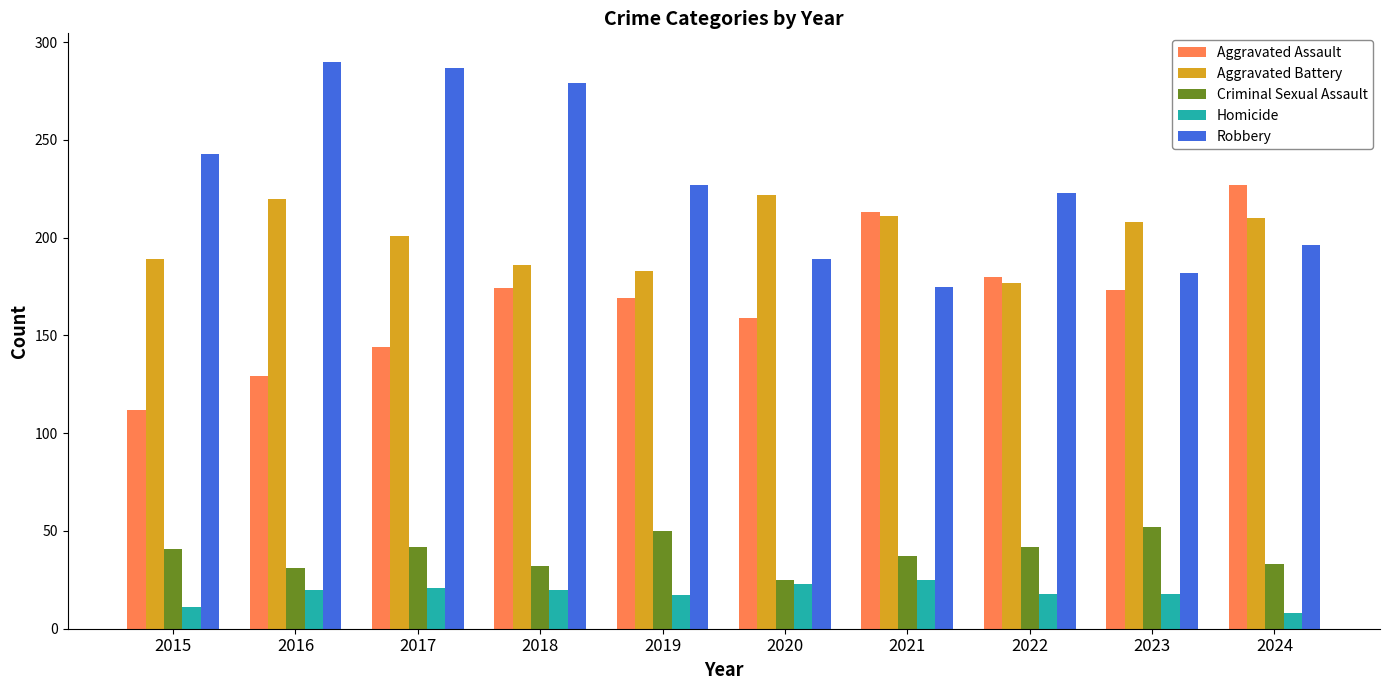

What is the maximum value shown in the chart?

290